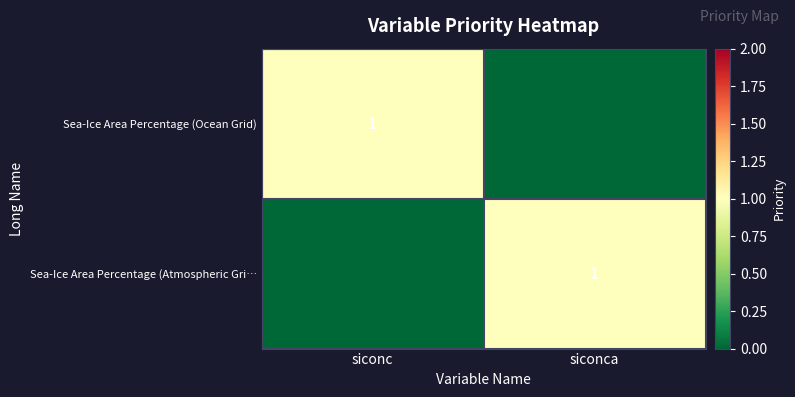

True or false: Sea-Ice Area Percentage (Atmospheric Gri… has a value of 2 at siconca.

False